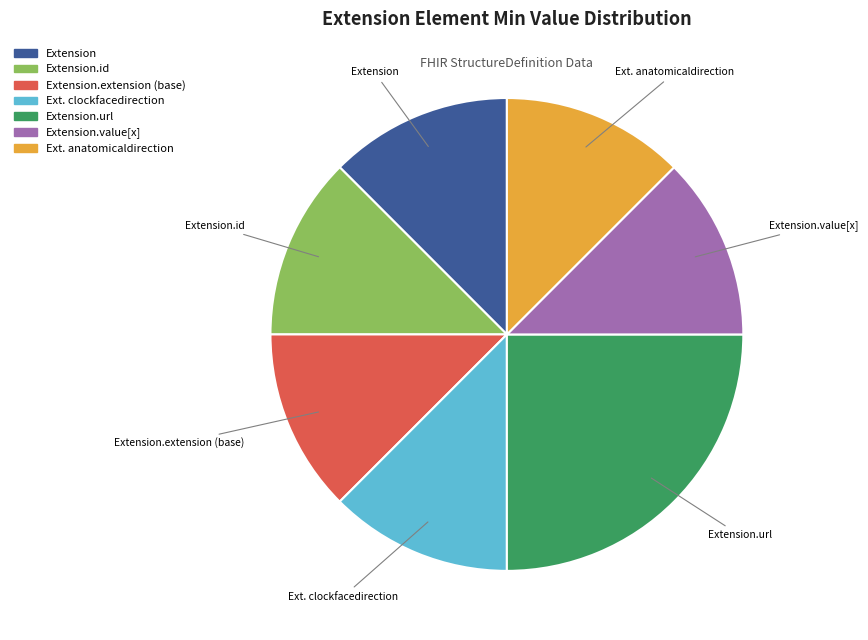

Do Extension.value[x] and Ext. anatomicaldirection together represent more than half of the pie?

No